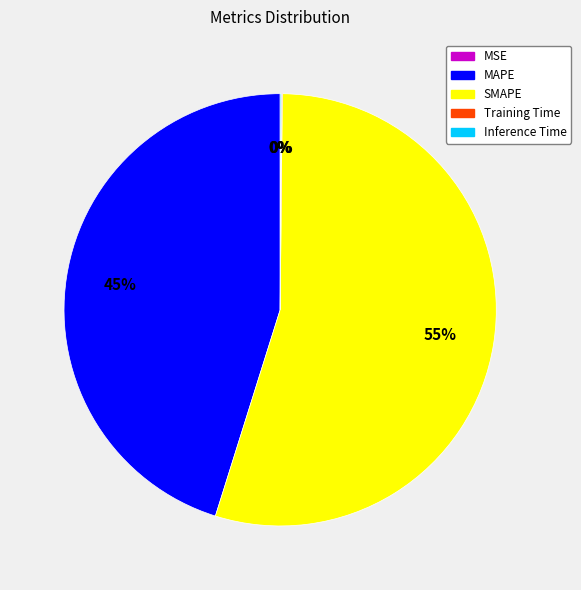

Is there any slice that represents more than half of the pie?

Yes